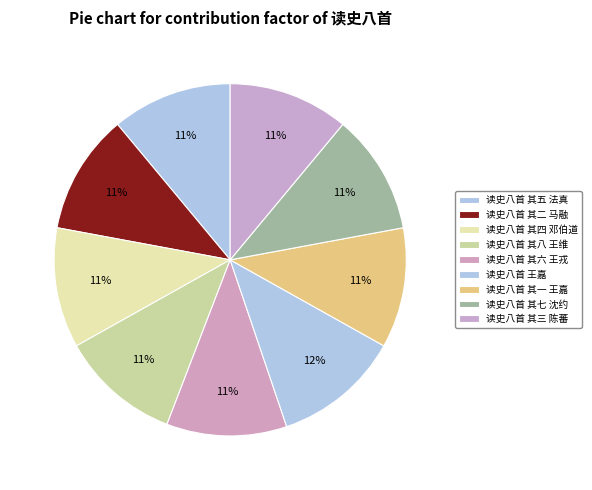

Rank the categories by value from highest to lowest.

读史八首 王嘉, 读史八首 其八 王维, 读史八首 其七 沈约, 读史八首 其六 王戎, 读史八首 其五 法真, 读史八首 其四 邓伯道, 读史八首 其三 陈蕃, 读史八首 其二 马融, 读史八首 其一 王嘉